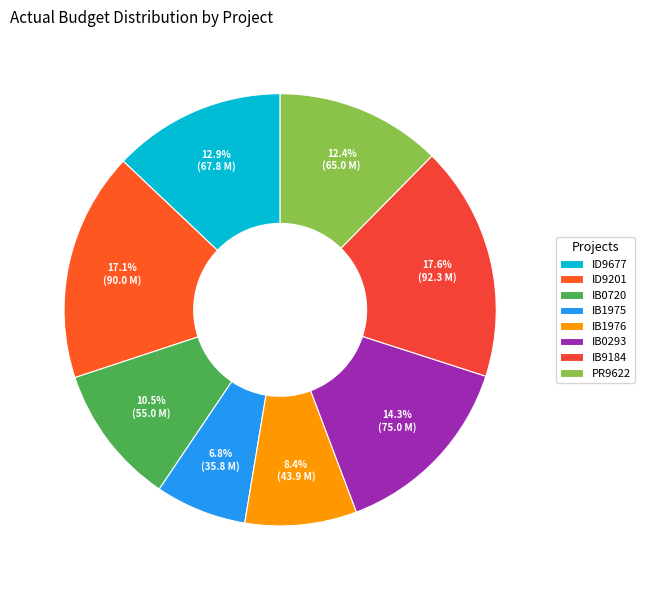

Count the number of slices in the pie.

8